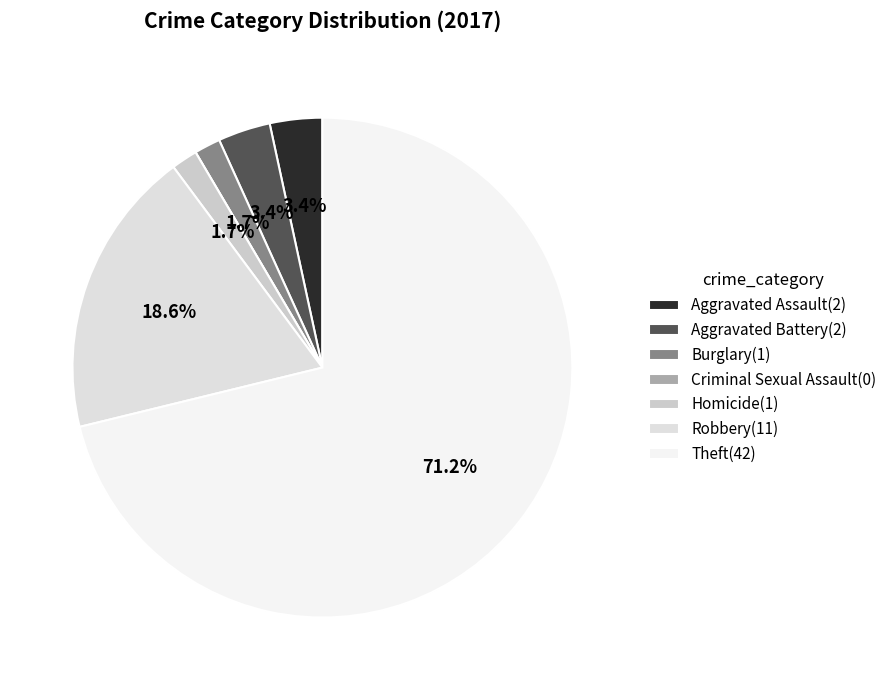

To the nearest percent, what is the difference between the largest and smallest slice percentages?

71%